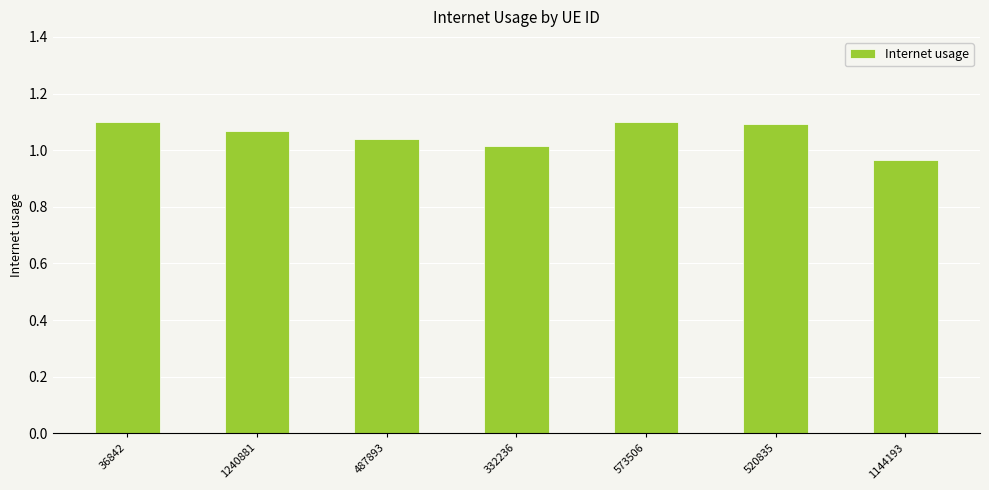

Which label corresponds to the smallest value in the chart?

1144193